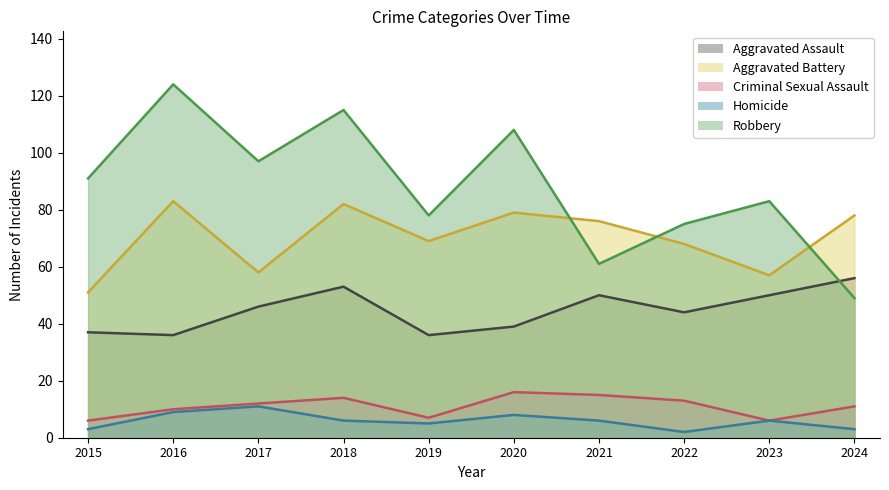

True or false: Aggravated Battery has more than 1 points higher than both neighbors.

True